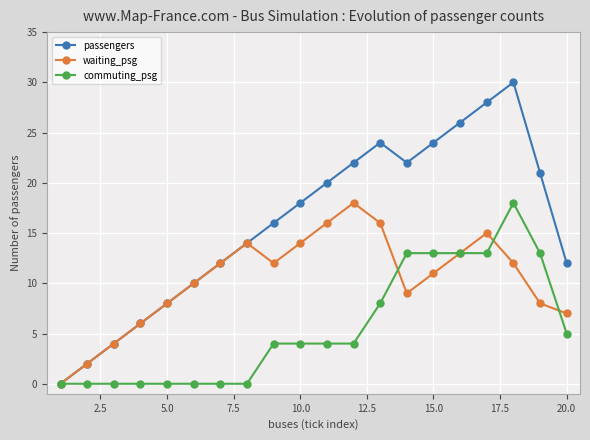

List the series in order of their overall mean, lowest first.

commuting_psg, waiting_psg, passengers